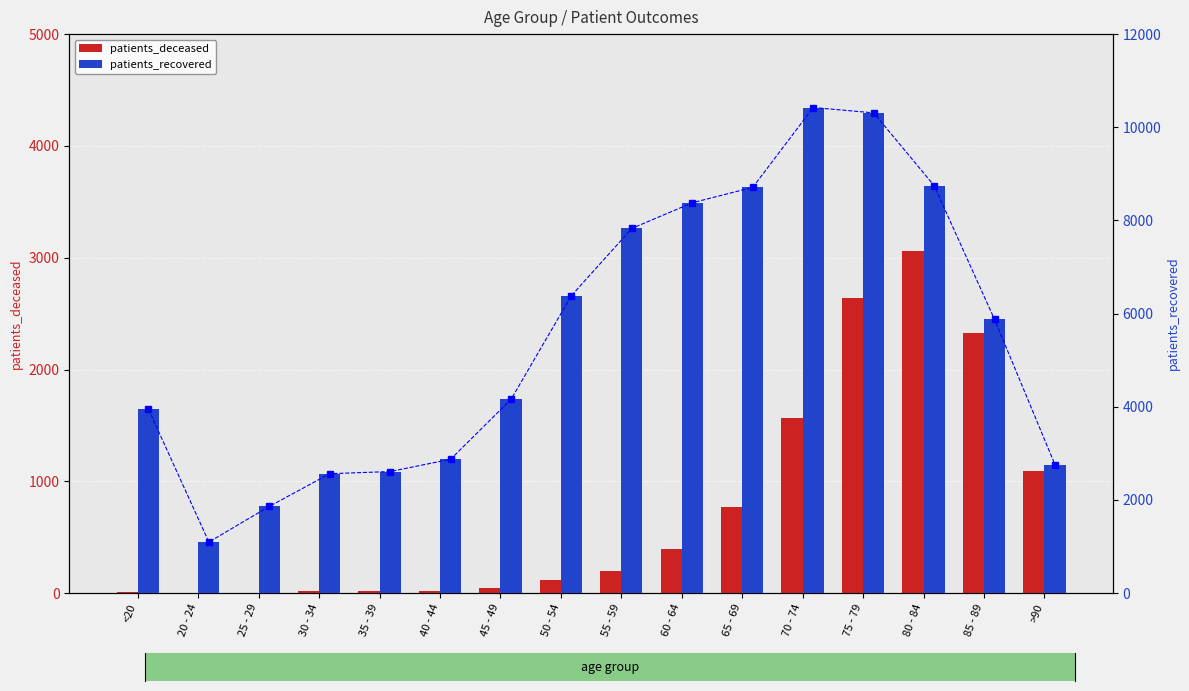

What is the approximate value of patients_recovered (line) at 45 - 49, to the nearest 50?

4150